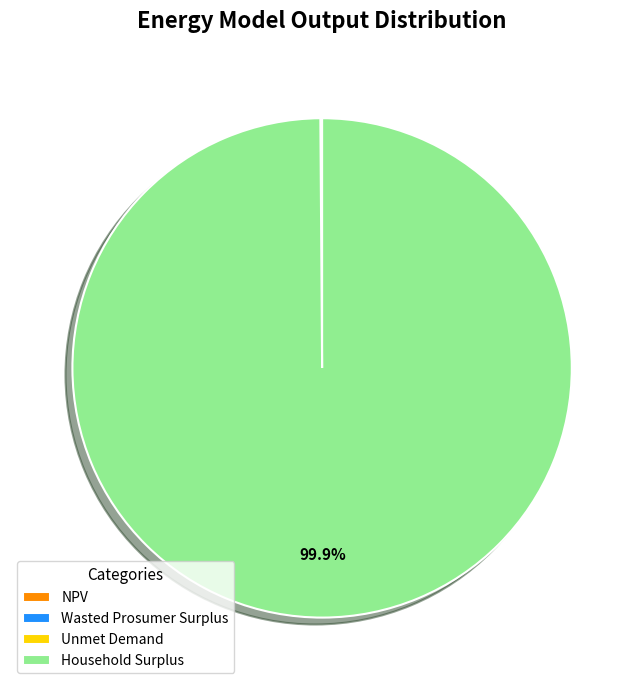

What is the largest slice in the pie chart?

Household Surplus